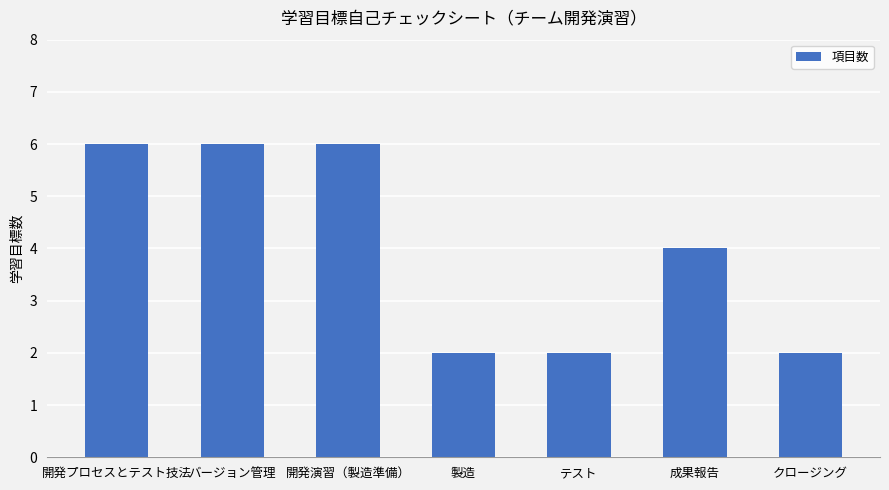

Reading left to right, transcribe all the data shown in this chart.

6	6	6	2	2	4	2